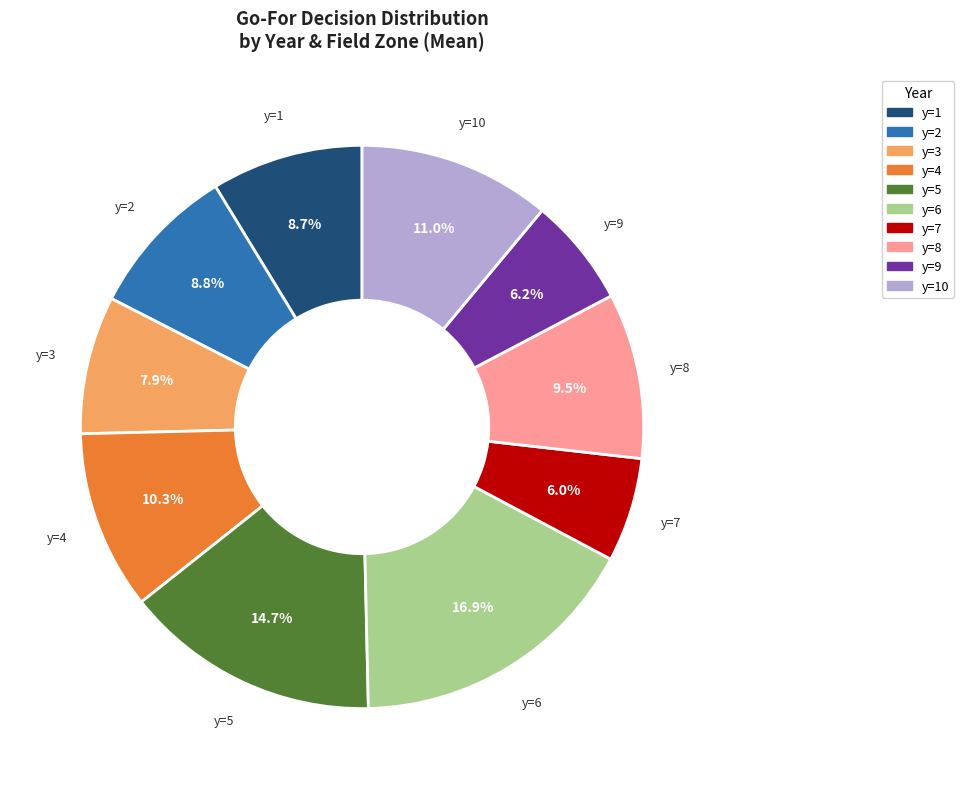

Is there a majority slice in this chart?

No